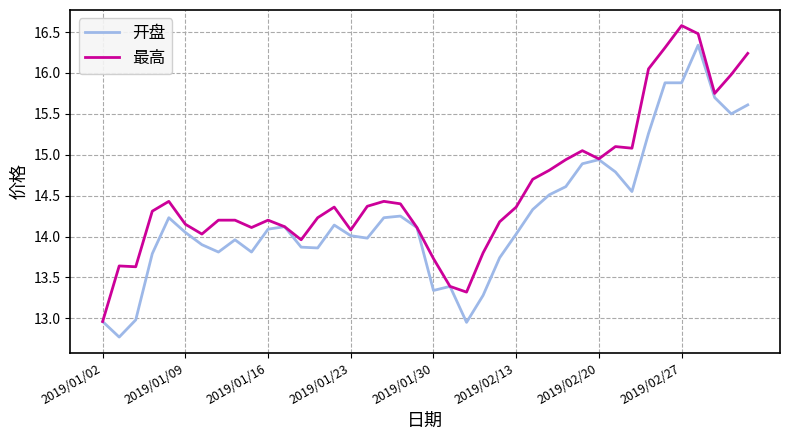

List the series in order of their peak value, highest first.

最高, 开盘